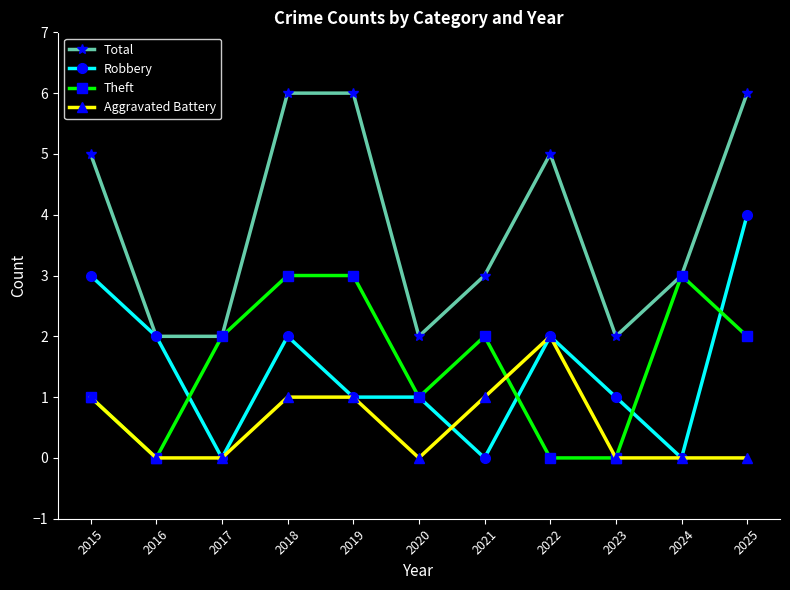

Reading left to right, what are all the values shown in this chart?

Total: 5	2	2	6	6	2	3	5	2	3	6
Robbery: 3	2	0	2	1	1	0	2	1	0	4
Theft: 1	0	2	3	3	1	2	0	0	3	2
Aggravated Battery: 1	0	0	1	1	0	1	2	0	0	0